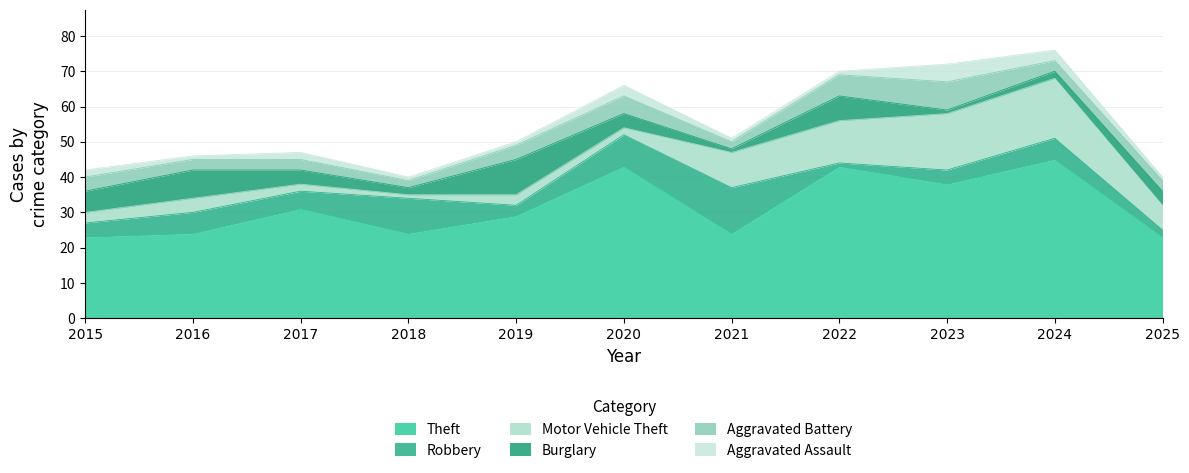

Where is the first local maximum for Burglary?

2016